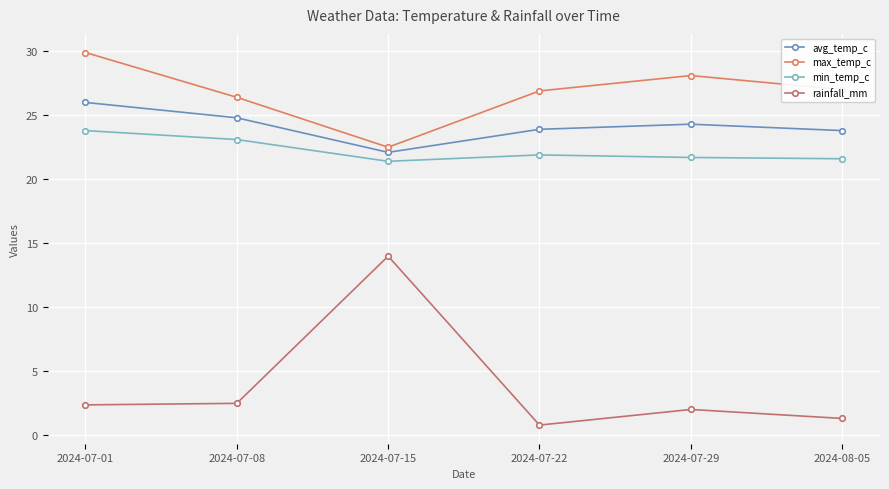

What is the difference between the maximum and minimum values in the max_temp_c series?

7.4